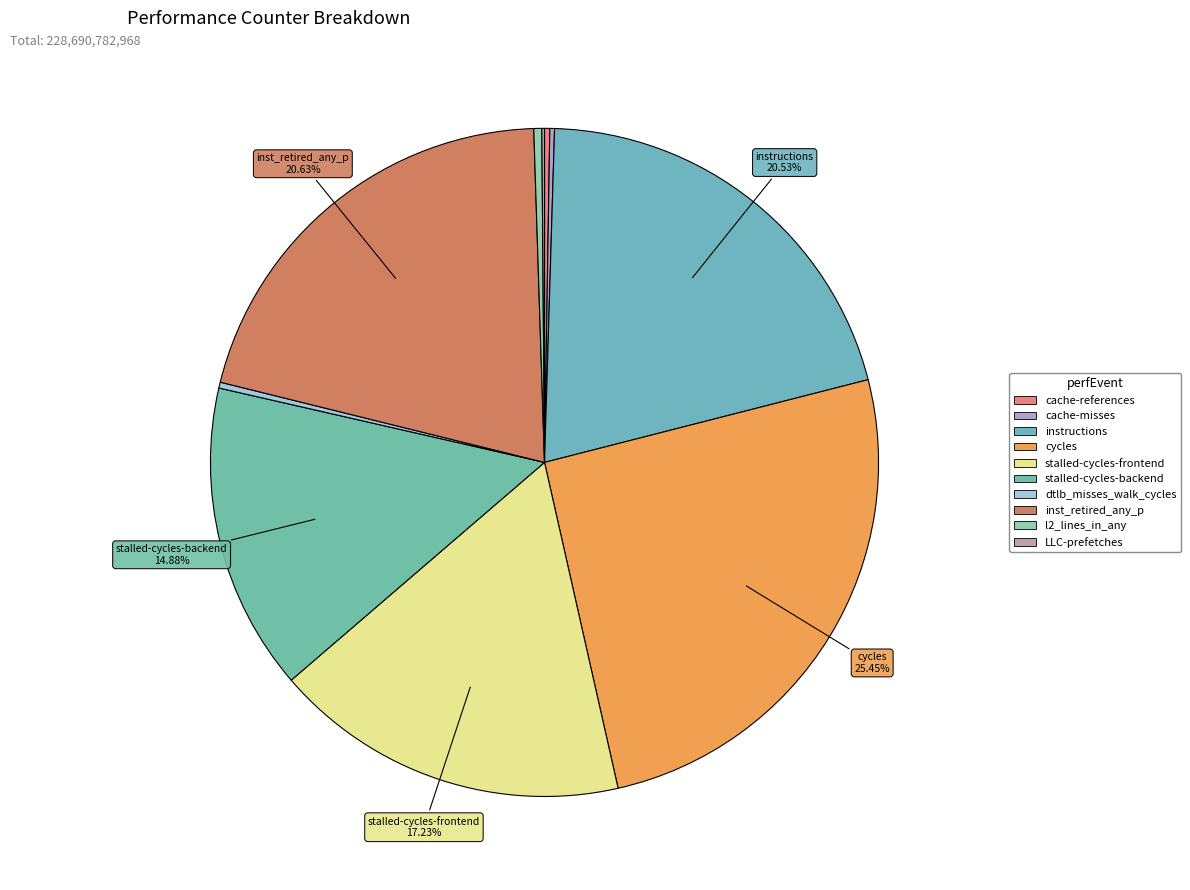

Rank the categories by value from lowest to highest.

LLC-prefetches, cache-misses, cache-references, dtlb_misses_walk_cycles, l2_lines_in_any, stalled-cycles-backend, stalled-cycles-frontend, instructions, inst_retired_any_p, cycles